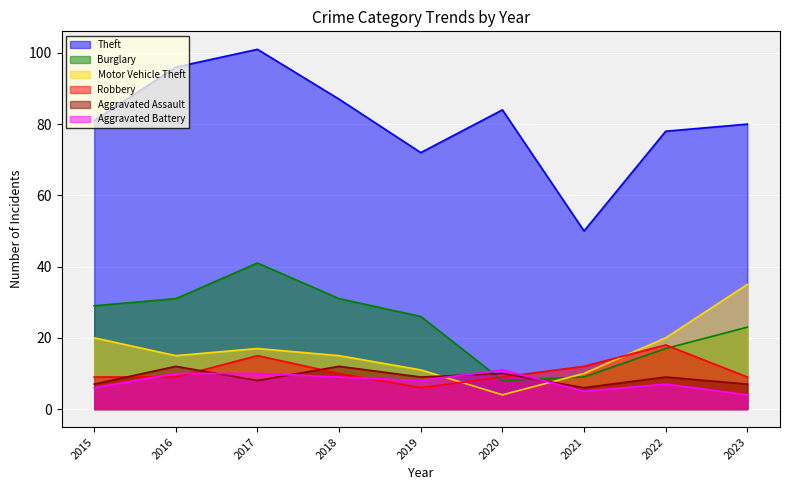

The value of Aggravated Battery at 2023 is 4. True or false?

True